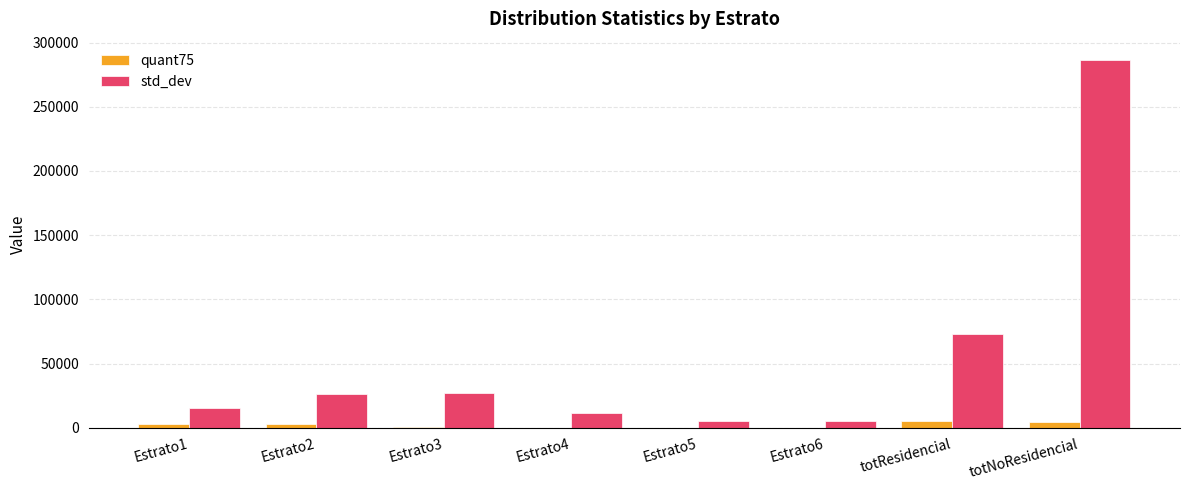

Which series has the largest total across all categories?

std_dev